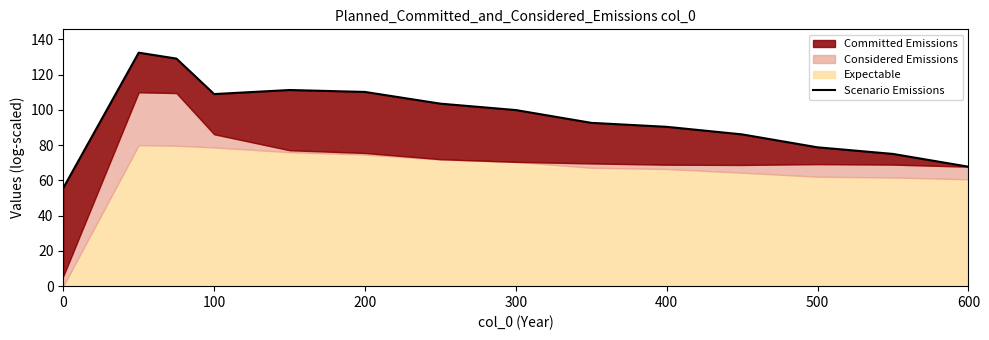

Which has a higher value, 13 or 400?

400